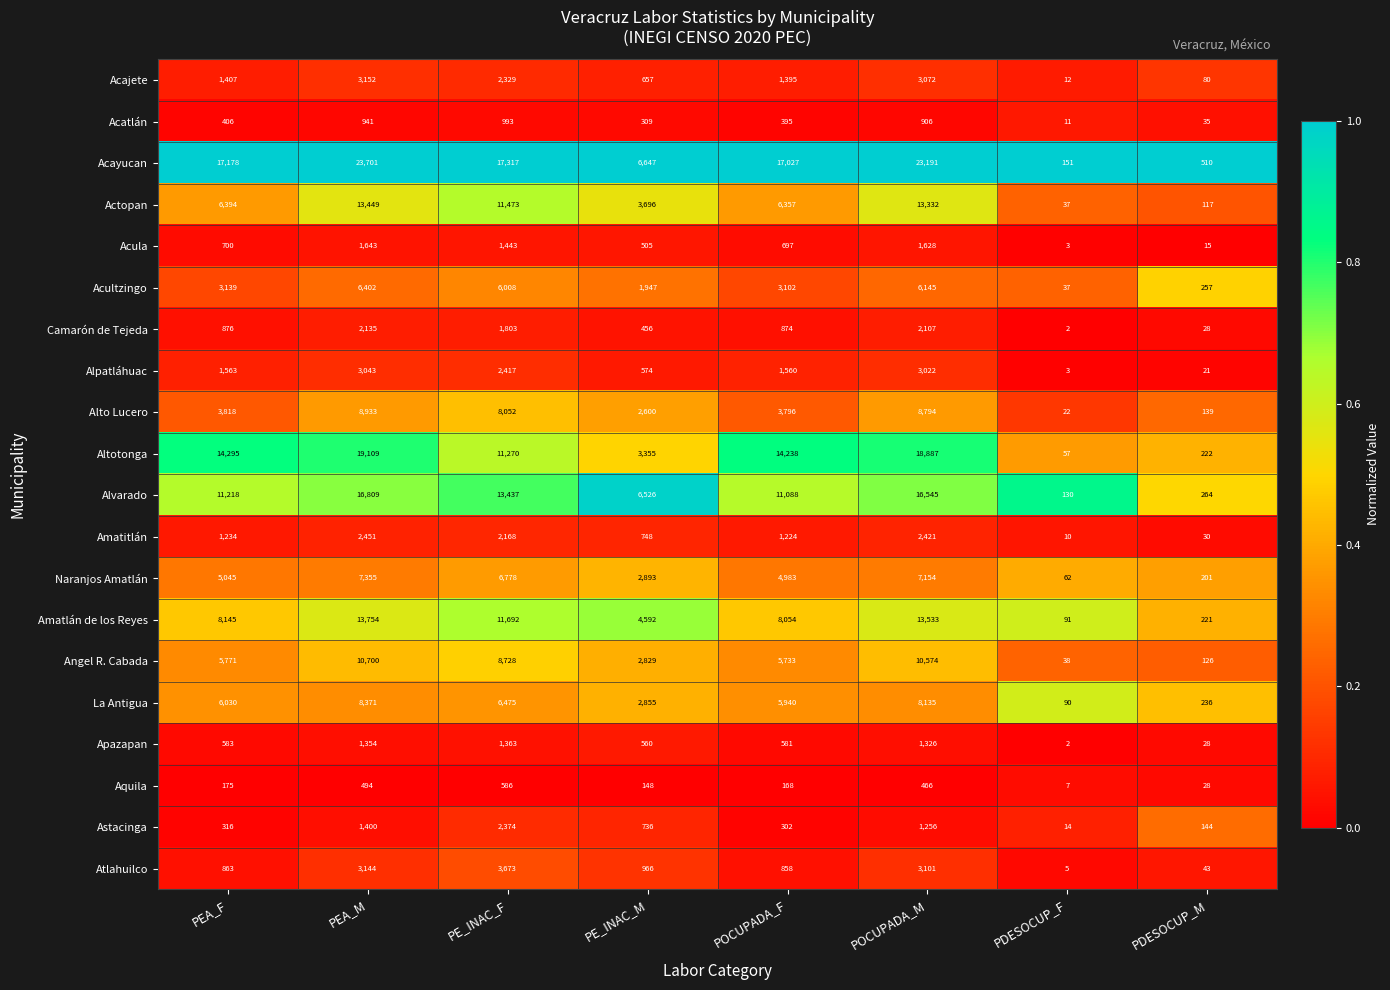

Which label corresponds to the smallest value in the chart?

PDESOCUP_F